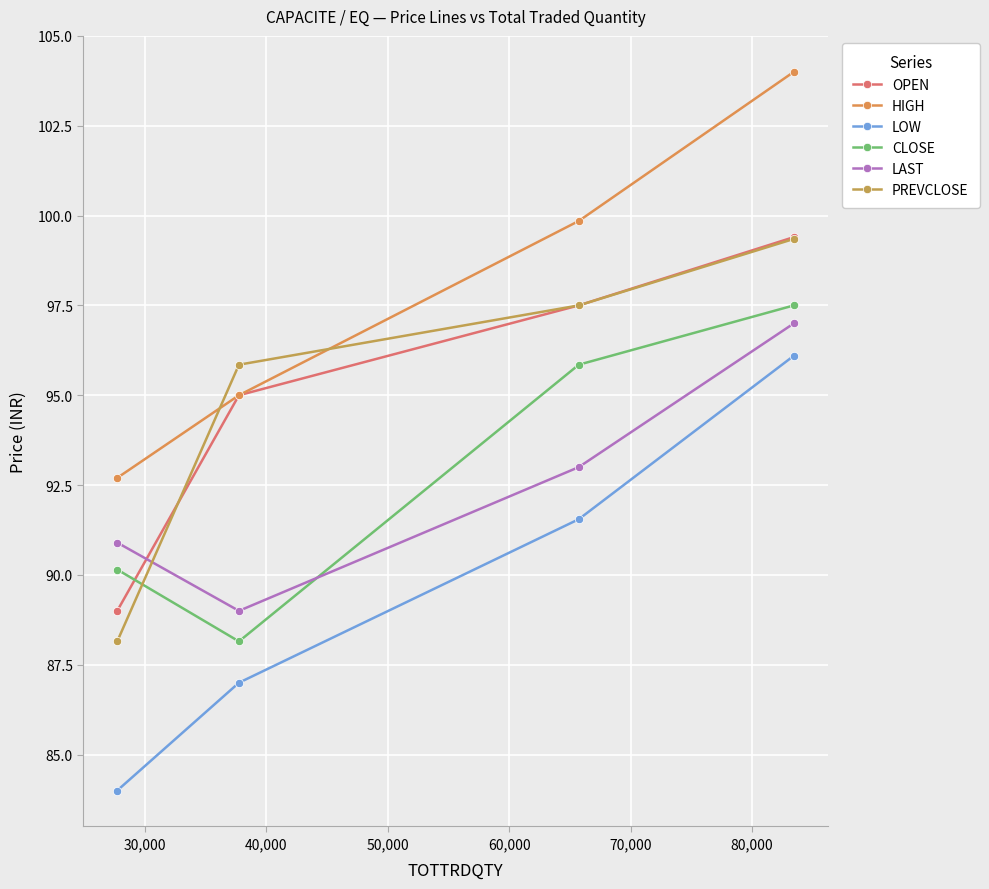

In CLOSE, how many points are lower than both neighbors (excluding endpoints)?

1